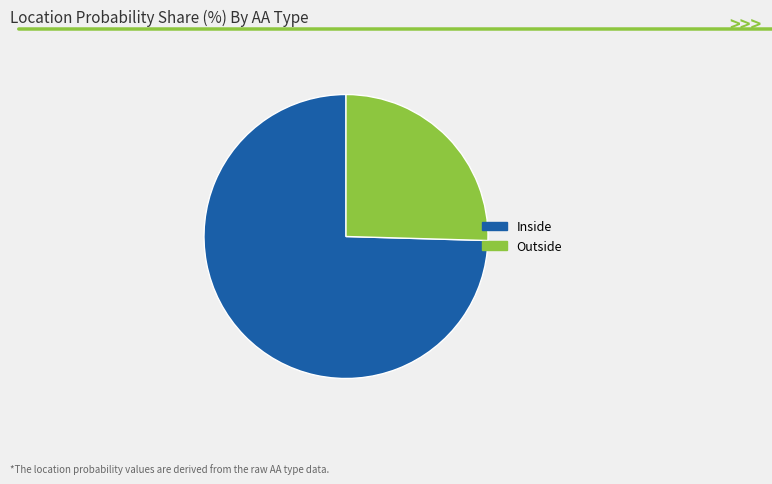

Does any single category account for the majority?

Yes